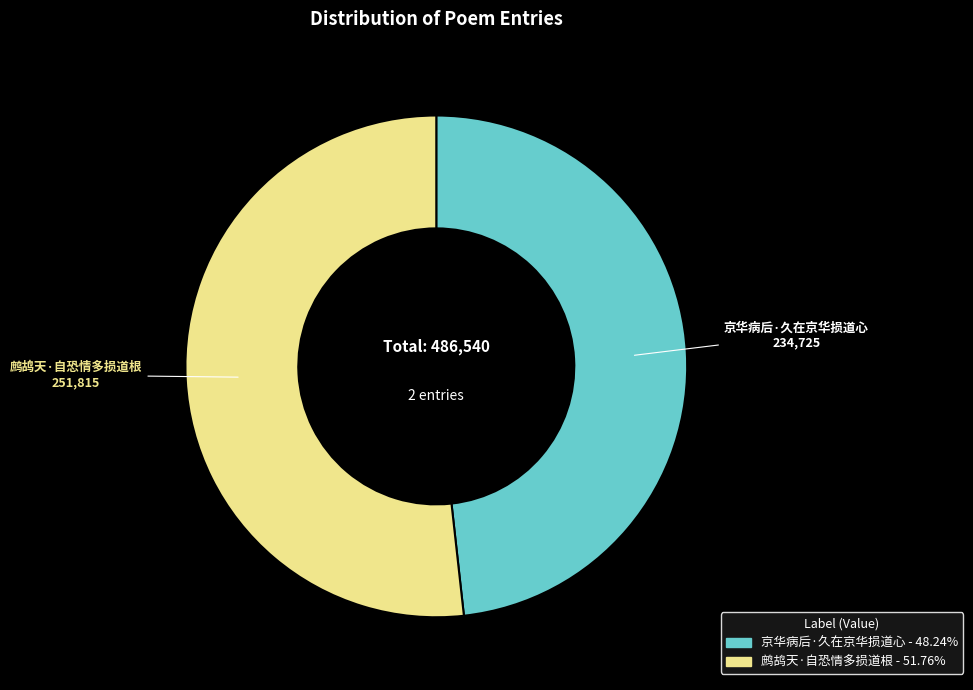

How many segments does this pie chart have?

2